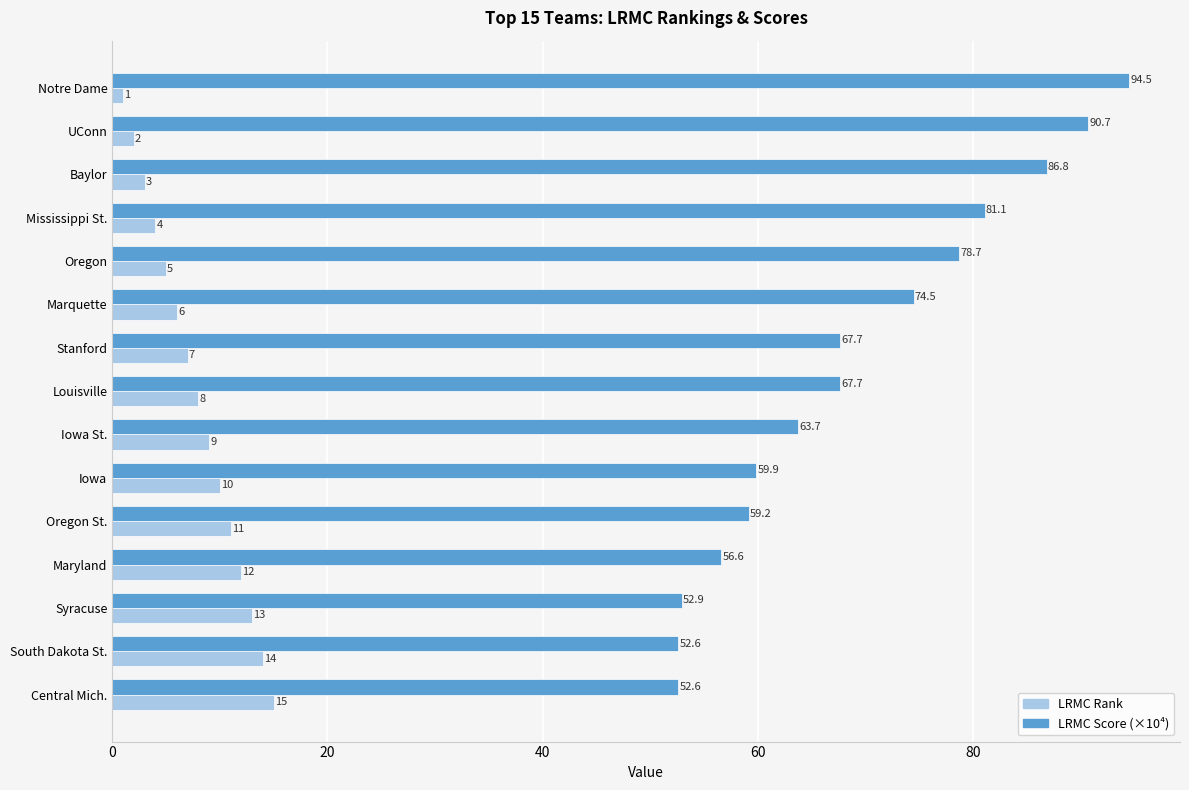

Where is LRMC Rank nearest to the value 8?

Louisville